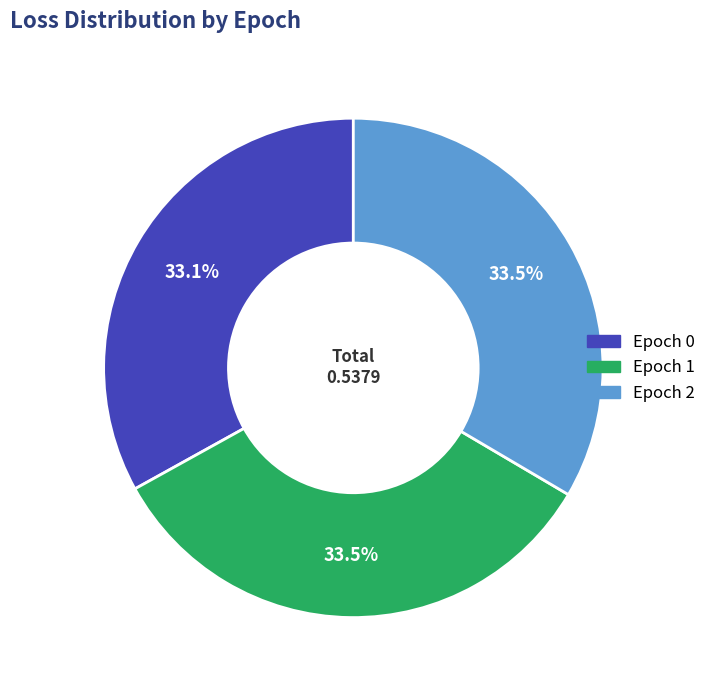

Do Epoch 0 and Epoch 1 together represent more than half of the pie?

Yes